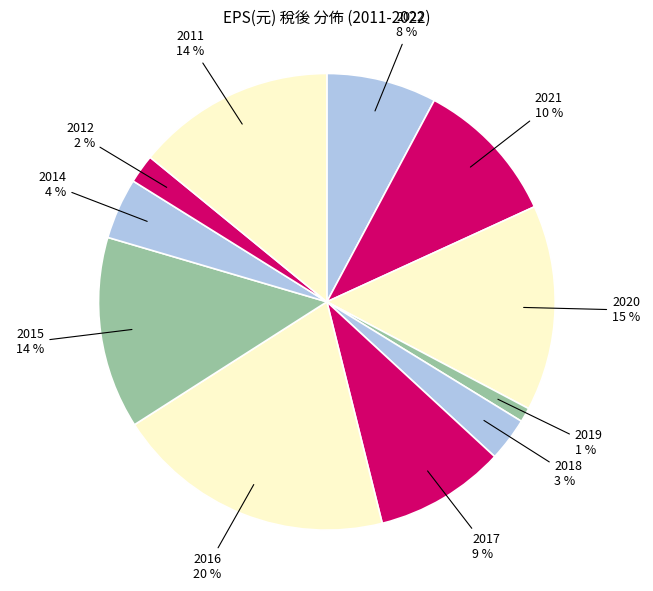

Is it true that 2016 is 11% of the pie?

False